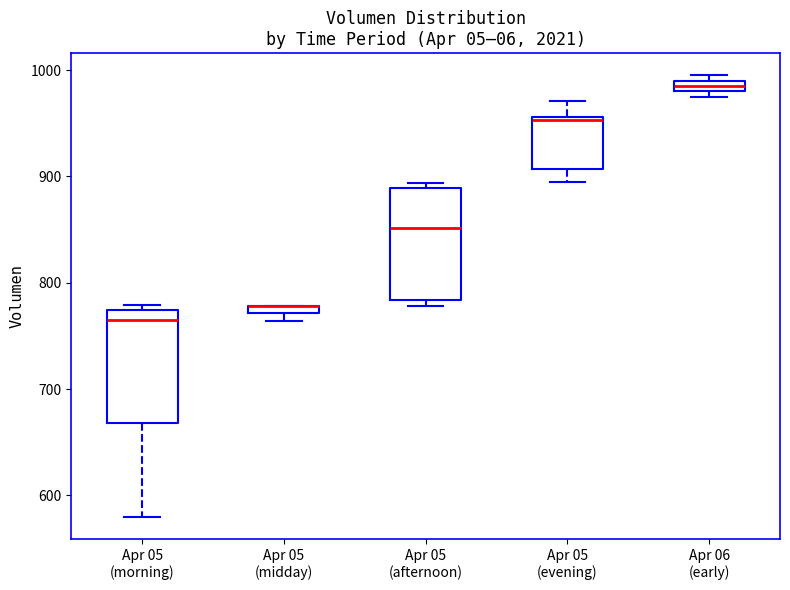

Where is the lower edge of the box for Apr 05 (afternoon) on the y-axis? The values are not printed on the chart, so give them approximately, as read against the axis.

780